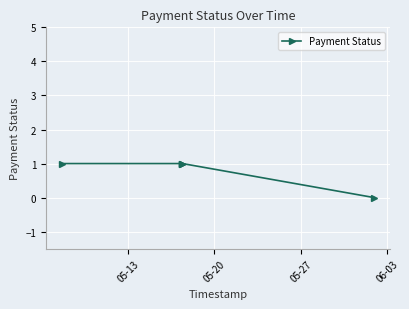

What is the average value?

1